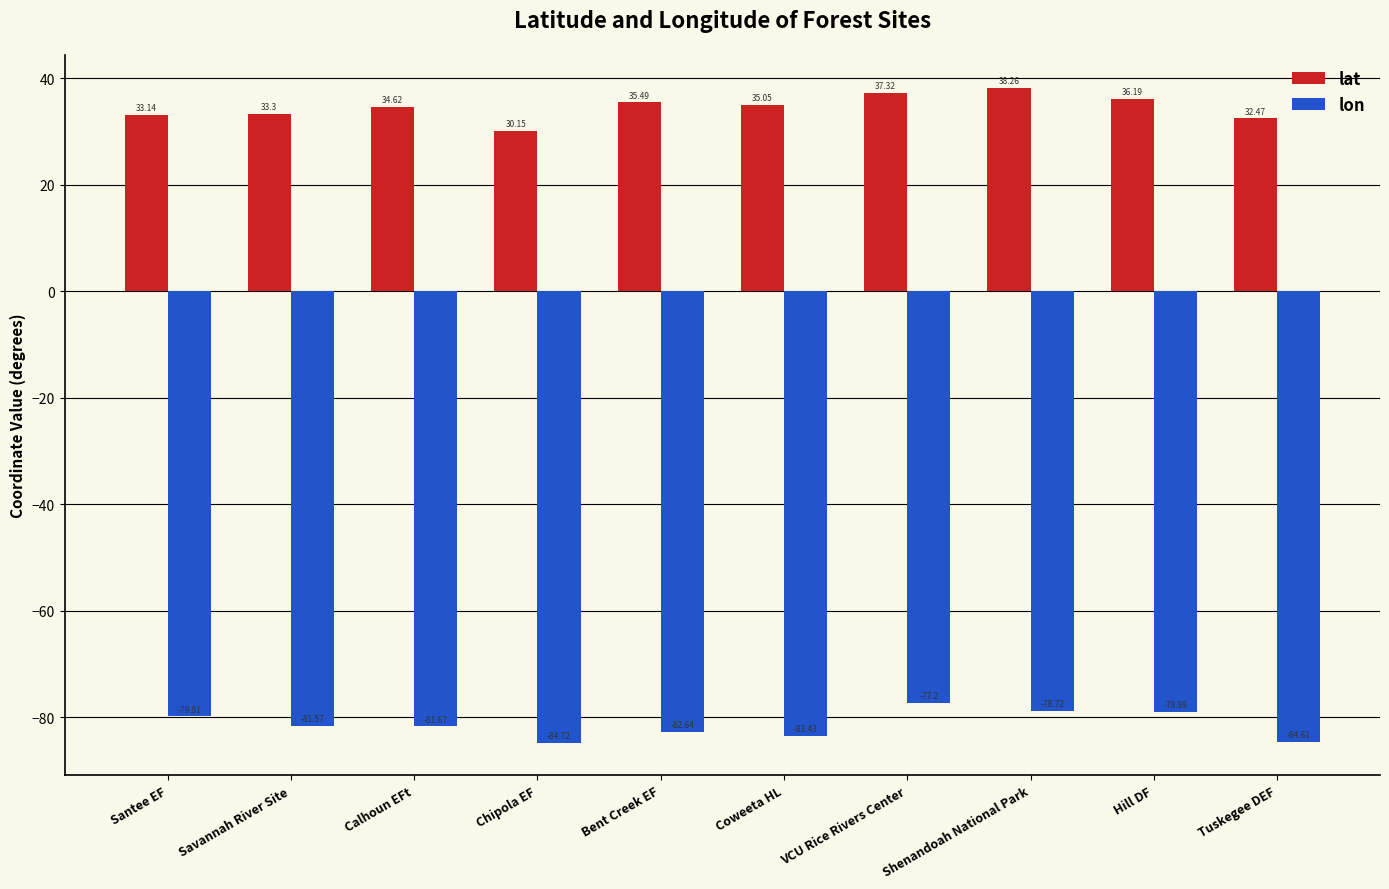

What is the spread (max minus min) of values at Hill DF?

115.1